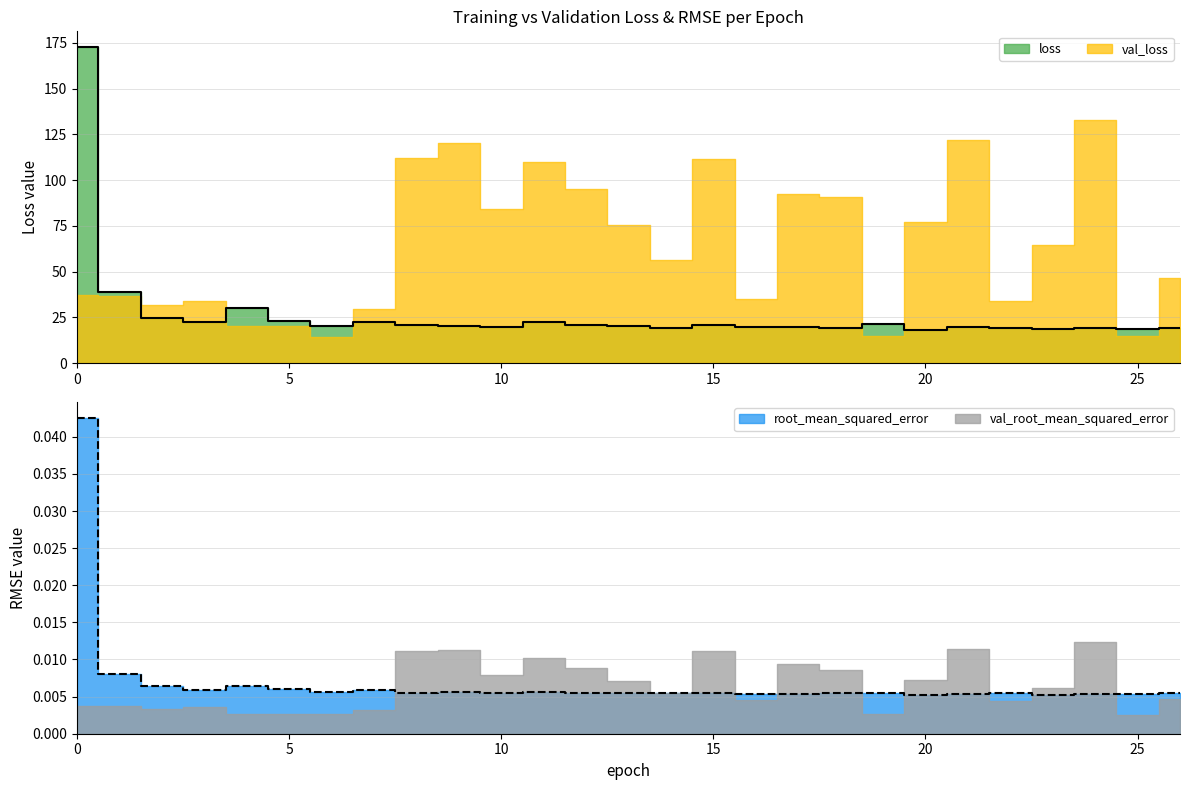

Count the number of categories in the chart.

27